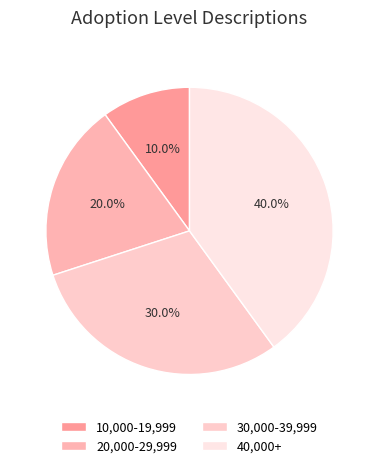

Rank the categories by value from lowest to highest.

10,000-19,999, 20,000-29,999, 30,000-39,999, 40,000+